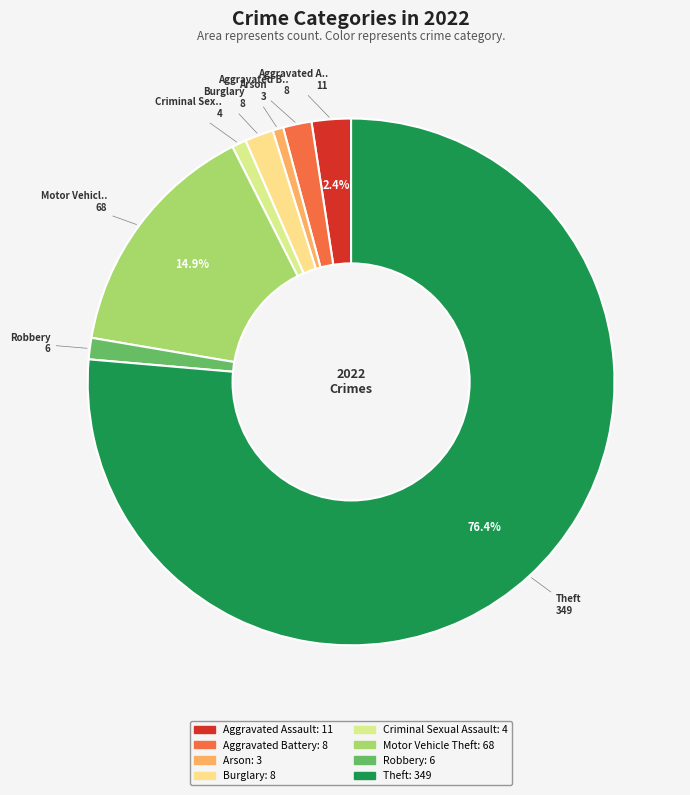

How many segments does this pie chart have?

8